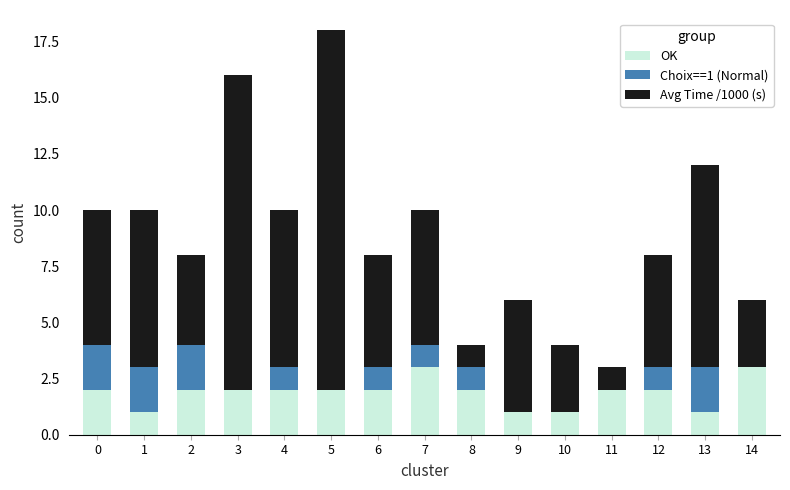

What is the maximum value for OK?

3